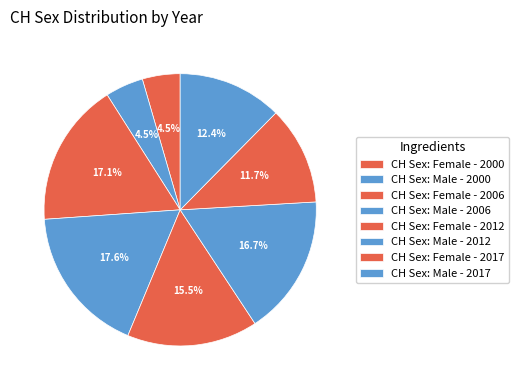

Count the number of slices in the pie.

8